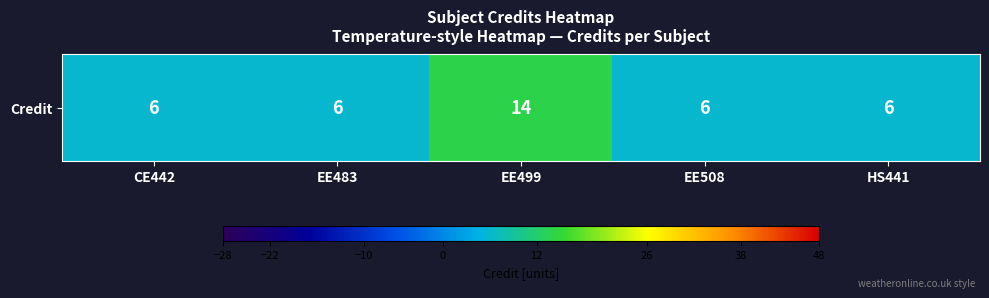

At which category does the chart reach its peak across all series?

EE499